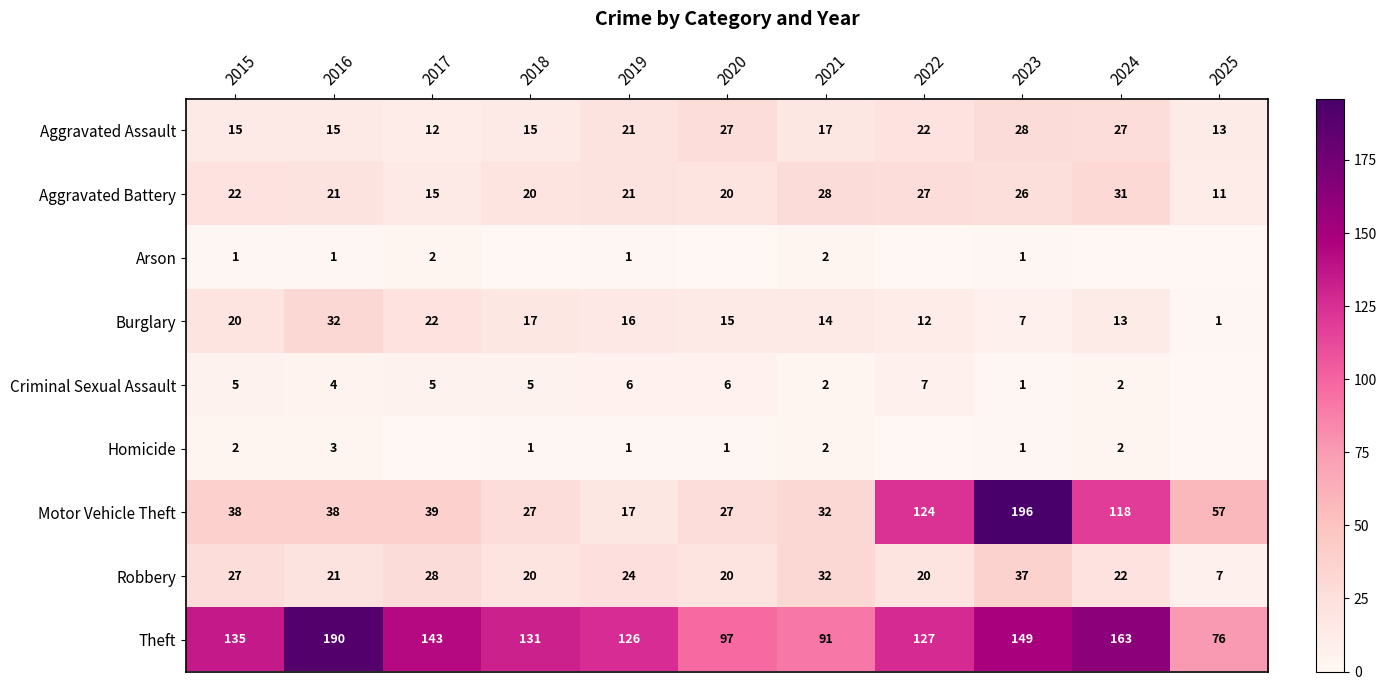

How many distinct data groups are displayed?

9